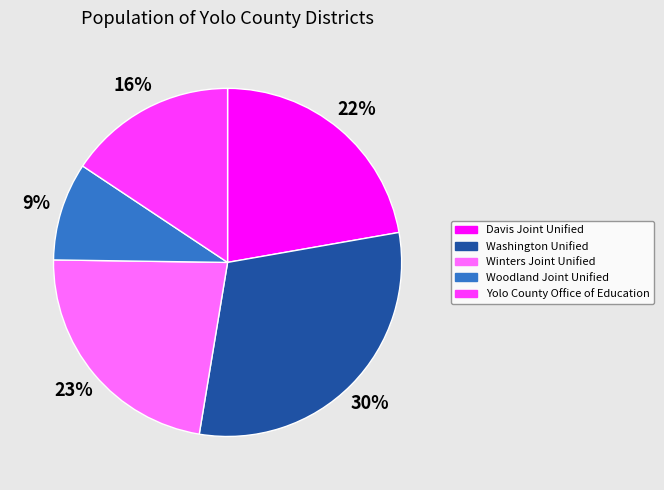

What percentage is the Winters Joint Unified slice, to the nearest percent?

23%